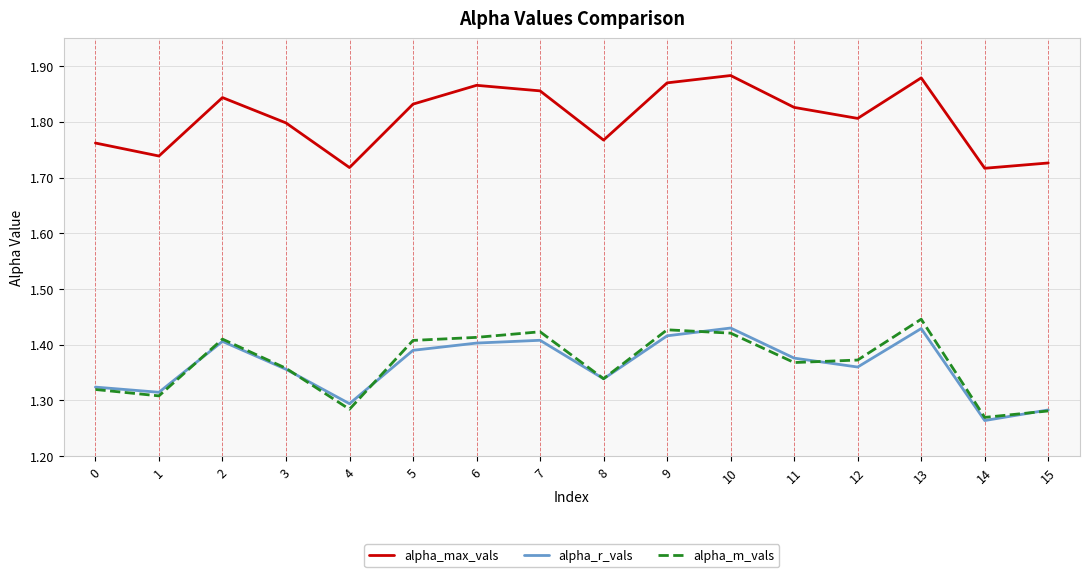

Which category has the lowest value across all series?

14